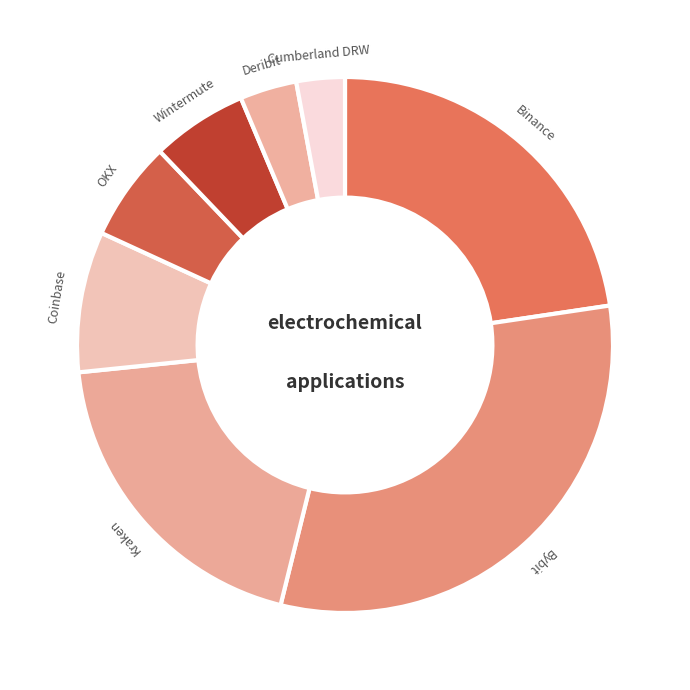

Is there any slice that represents more than half of the pie?

No